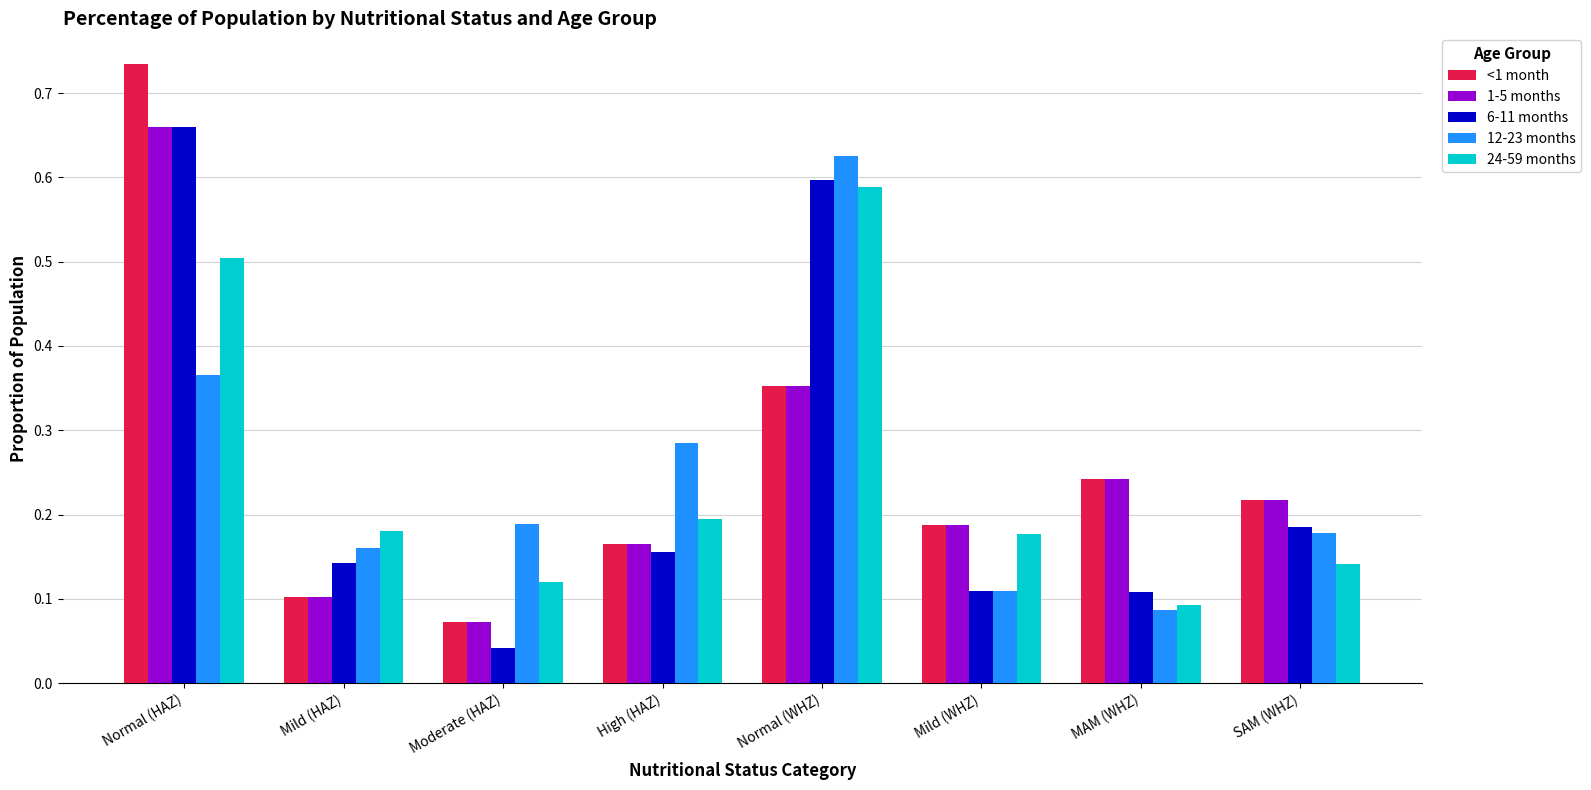

What is the total value across all series at Mild (WHZ)?

0.8